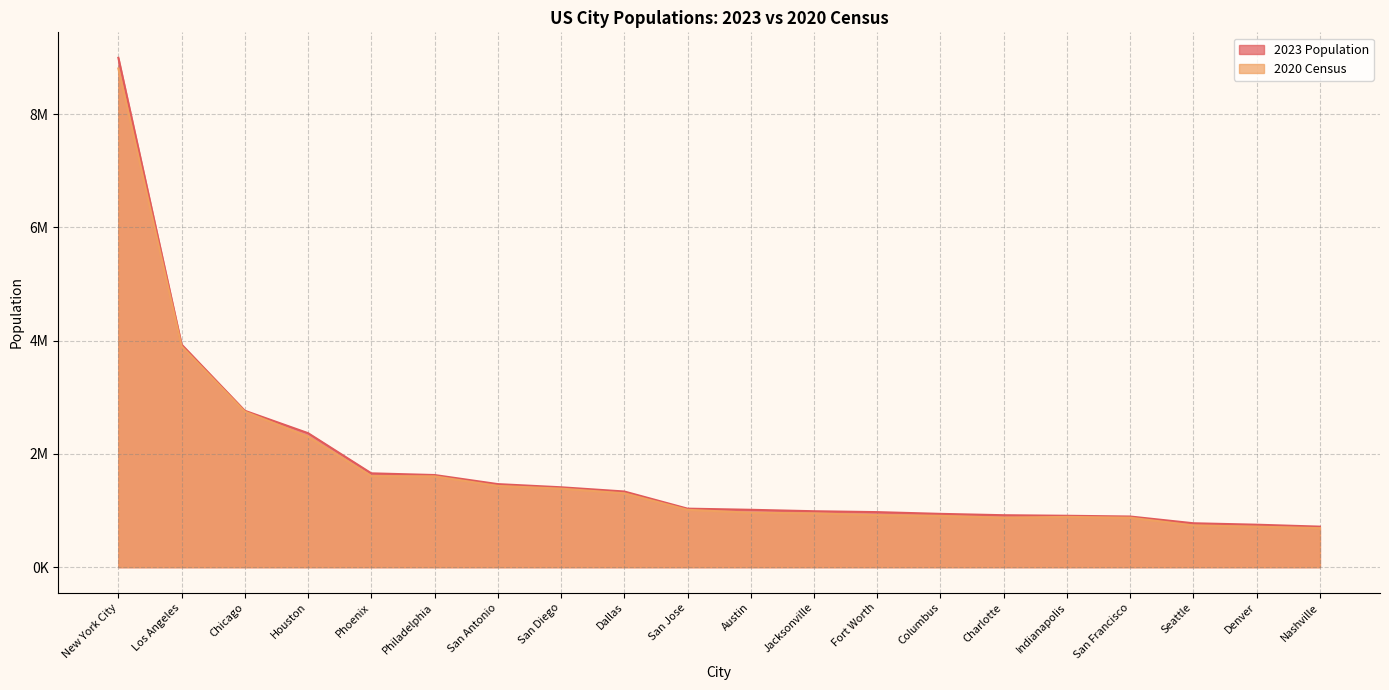

List the series in order of their overall mean, lowest first.

2020 Census, 2023 Population